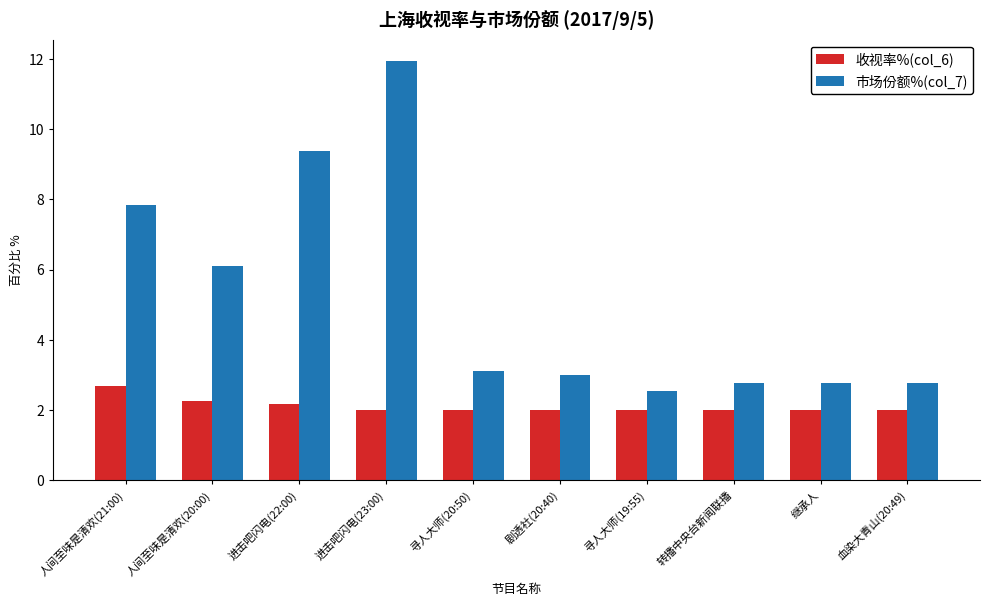

The value of 收视率%(col_6) at 人间至味是清欢(20:00) is 0.5. True or false?

False